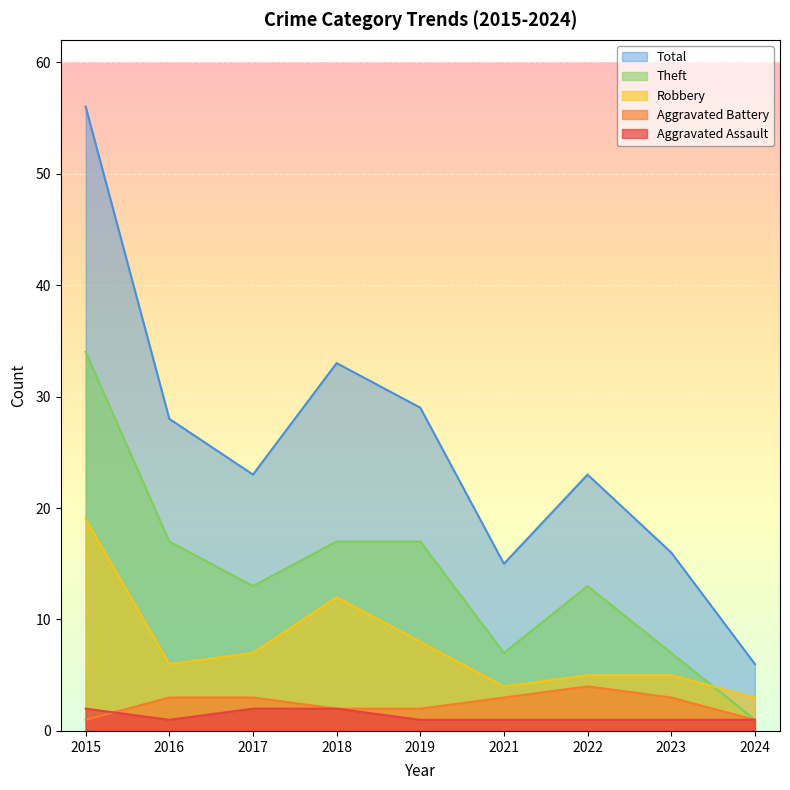

What is the value of the Robbery point at the 4th from the left?

12